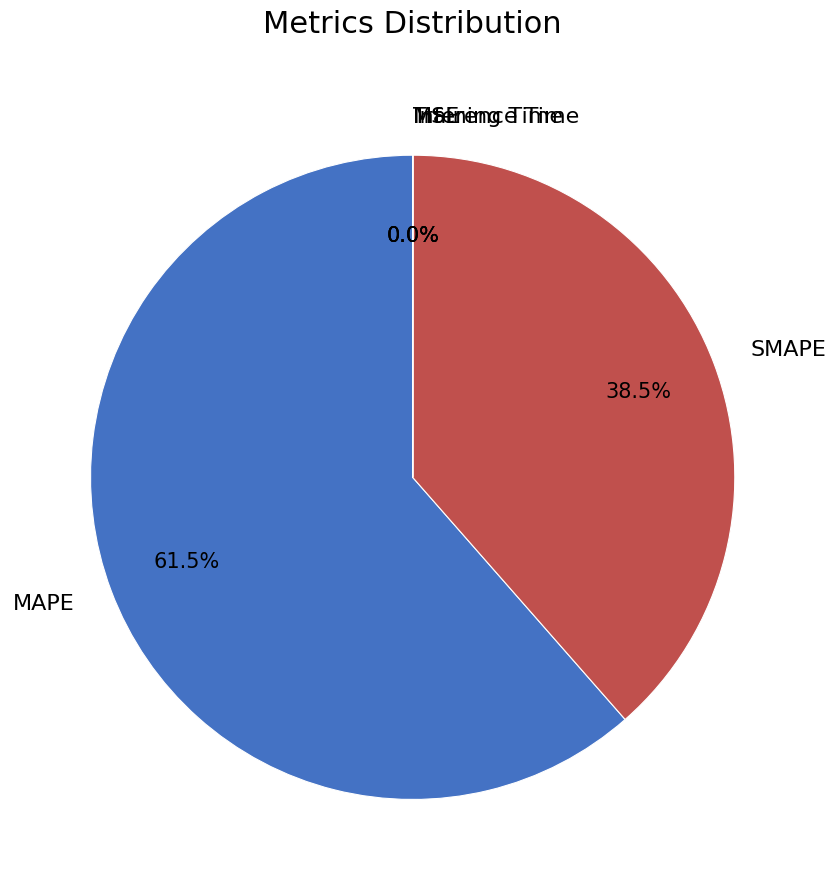

Which category has the biggest portion of the pie?

MAPE